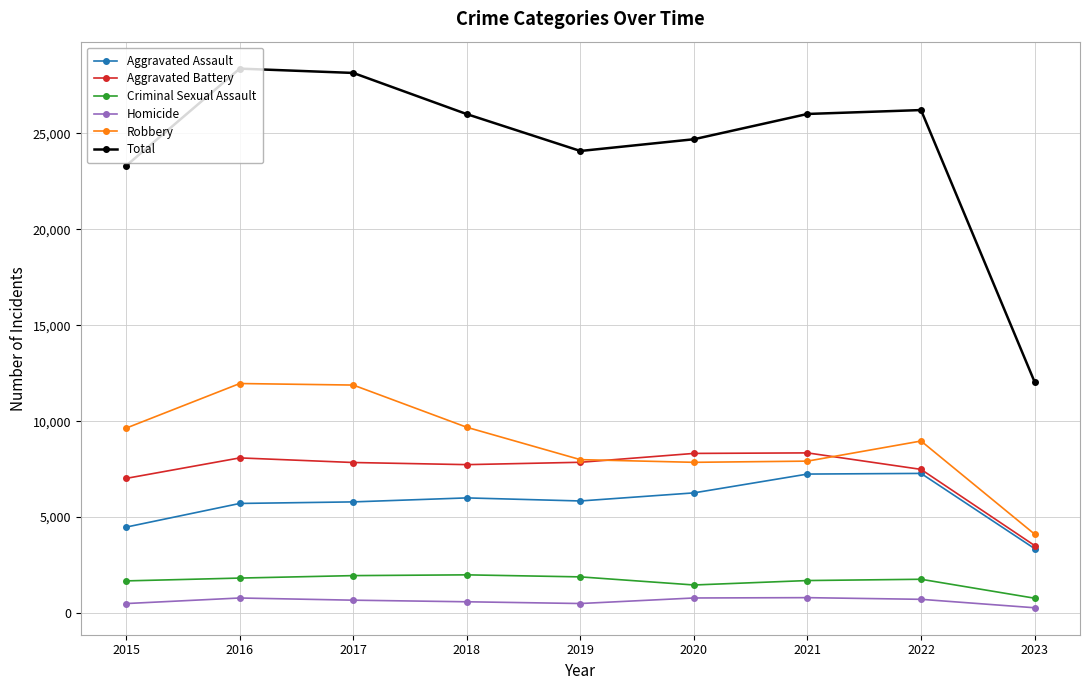

Which series has the largest total across all categories?

Total